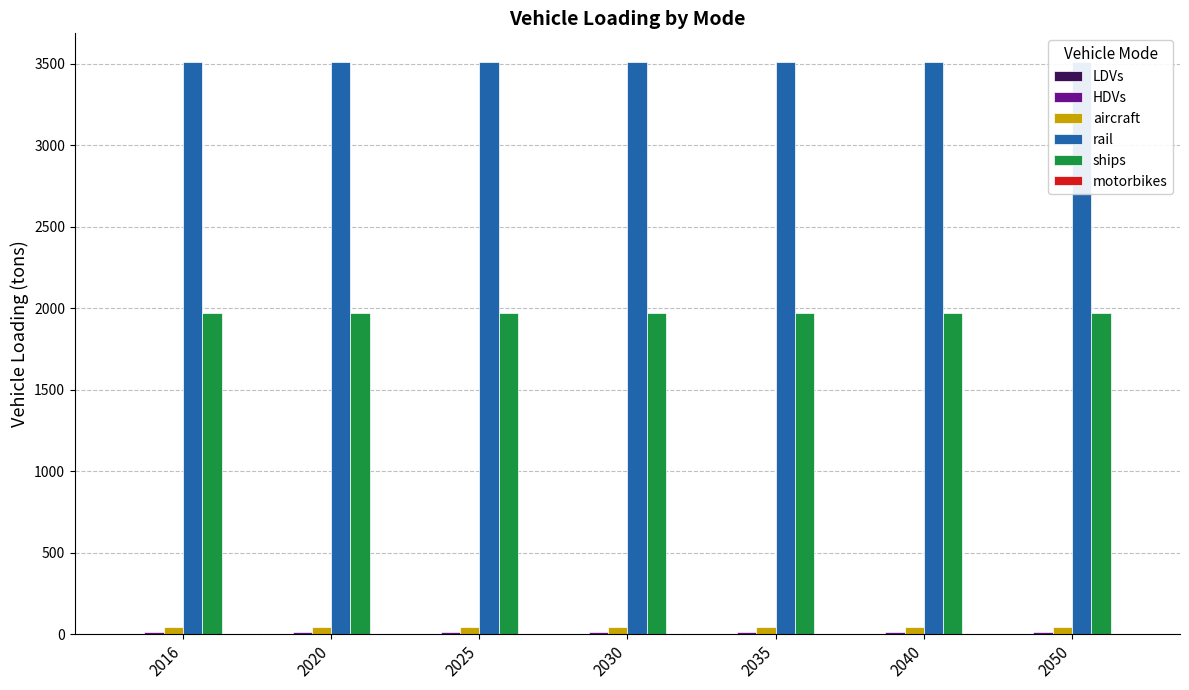

Reading left to right, transcribe all the data shown in this chart.

LDVs: 1.0	1.0	1.0	1.0	1.0	1.0	1.0
HDVs: 16.0	16.0	16.0	16.0	16.0	16.0	16.0
aircraft: 42.0	42.0	42.0	42.0	42.0	42.0	42.0
rail: 3512.4	3512.4	3512.4	3512.4	3512.4	3512.4	3512.4
ships: 1974.5	1974.5	1974.5	1974.5	1974.5	1974.5	1974.5
motorbikes: 0.0	0.0	0.0	0.0	0.0	0.0	0.0